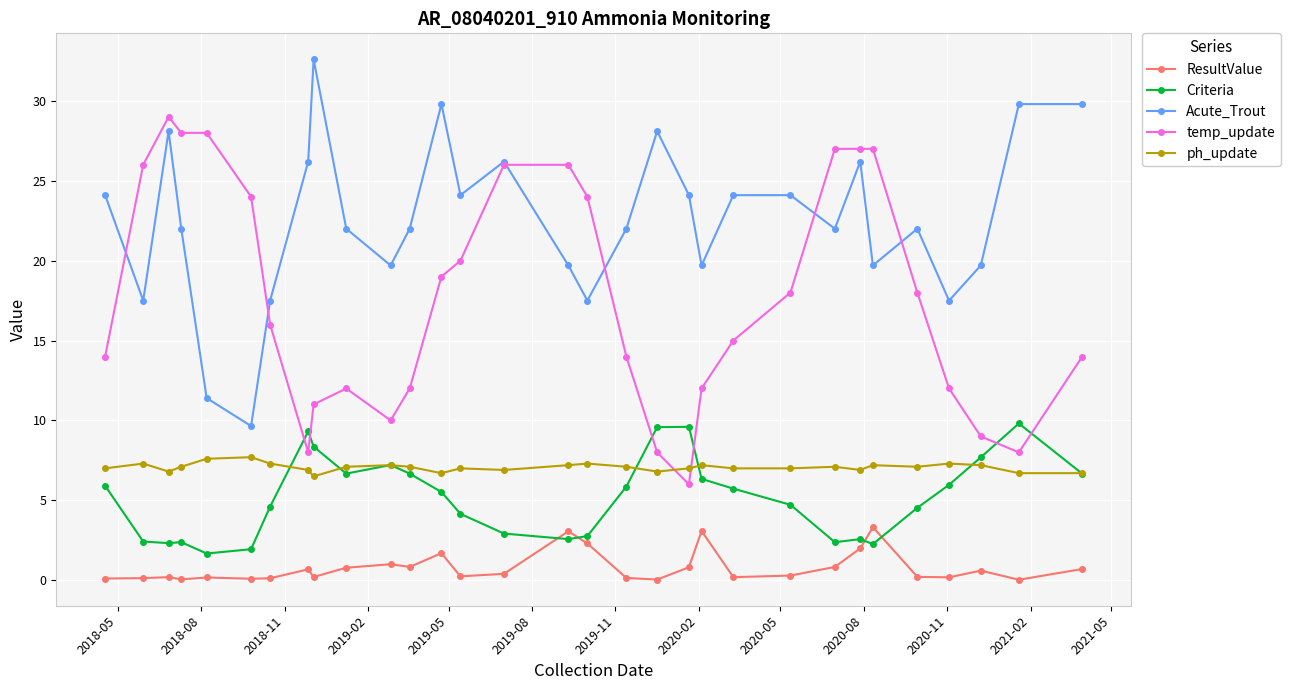

What is the value of the temp_update point at the 11th from the left?

10.0